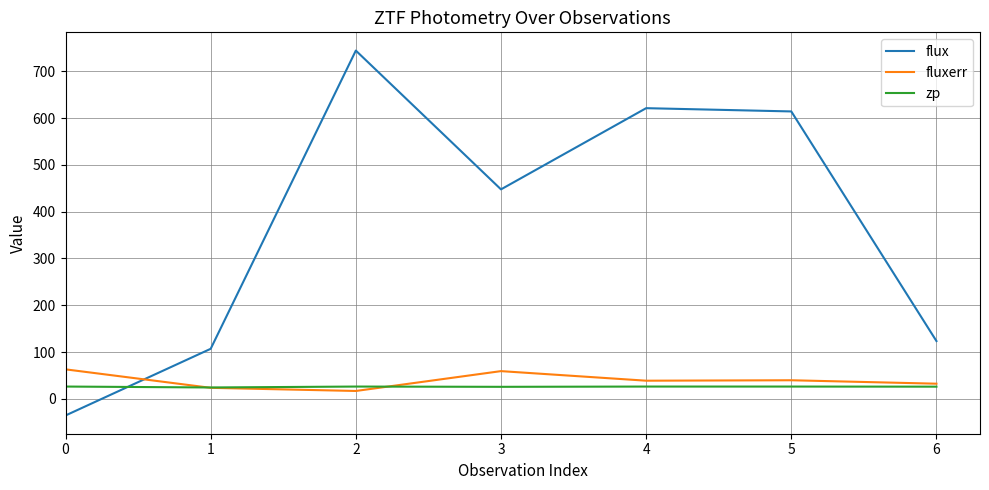

Rank the series by their maximum value, from lowest to highest.

zp, fluxerr, flux